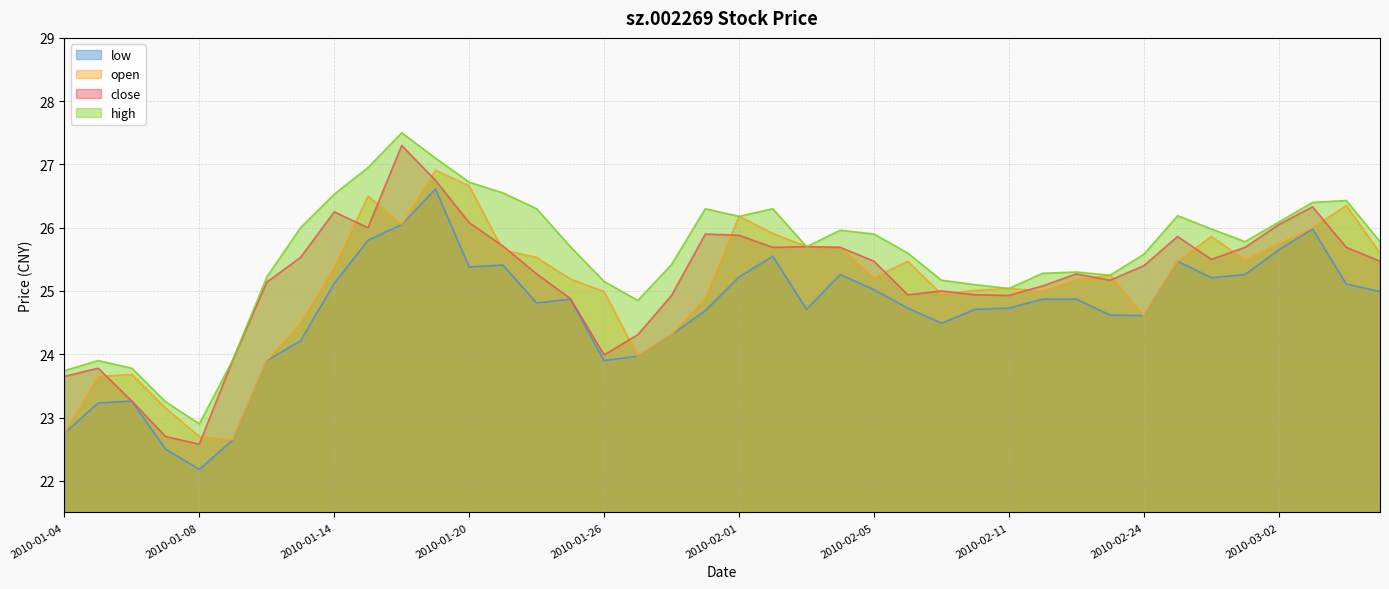

What is the label of the 20th point from the left?

2010-01-29